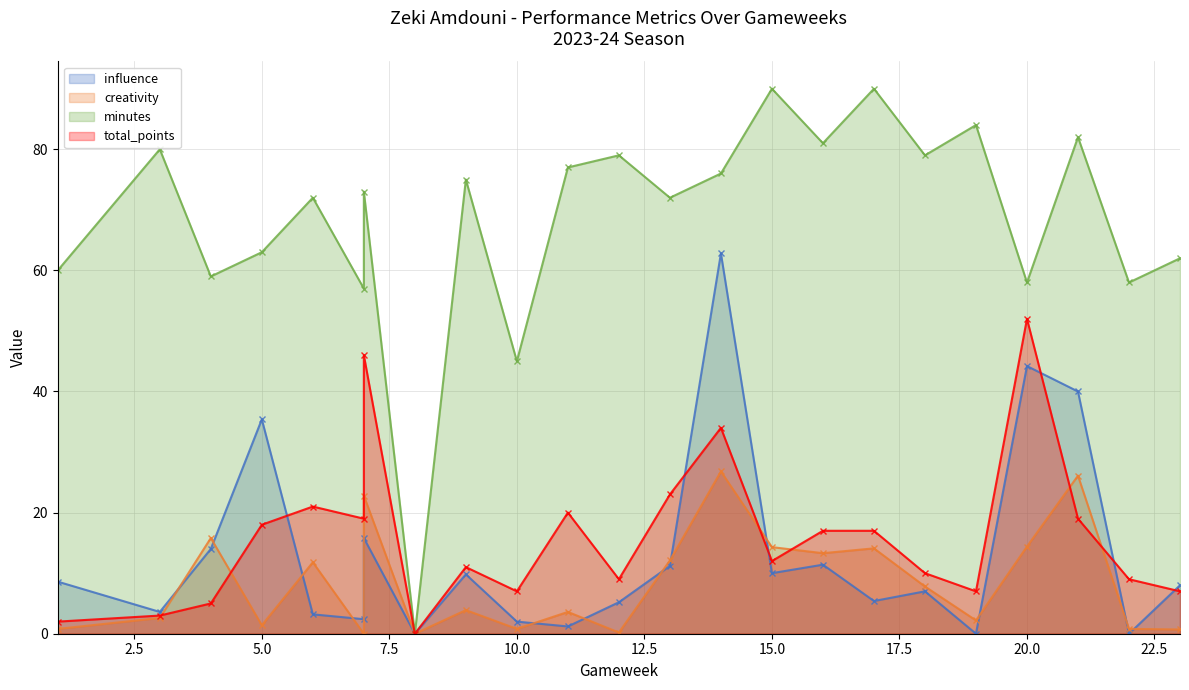

What is the sum of the creativity values at 4 and 8?

15.8